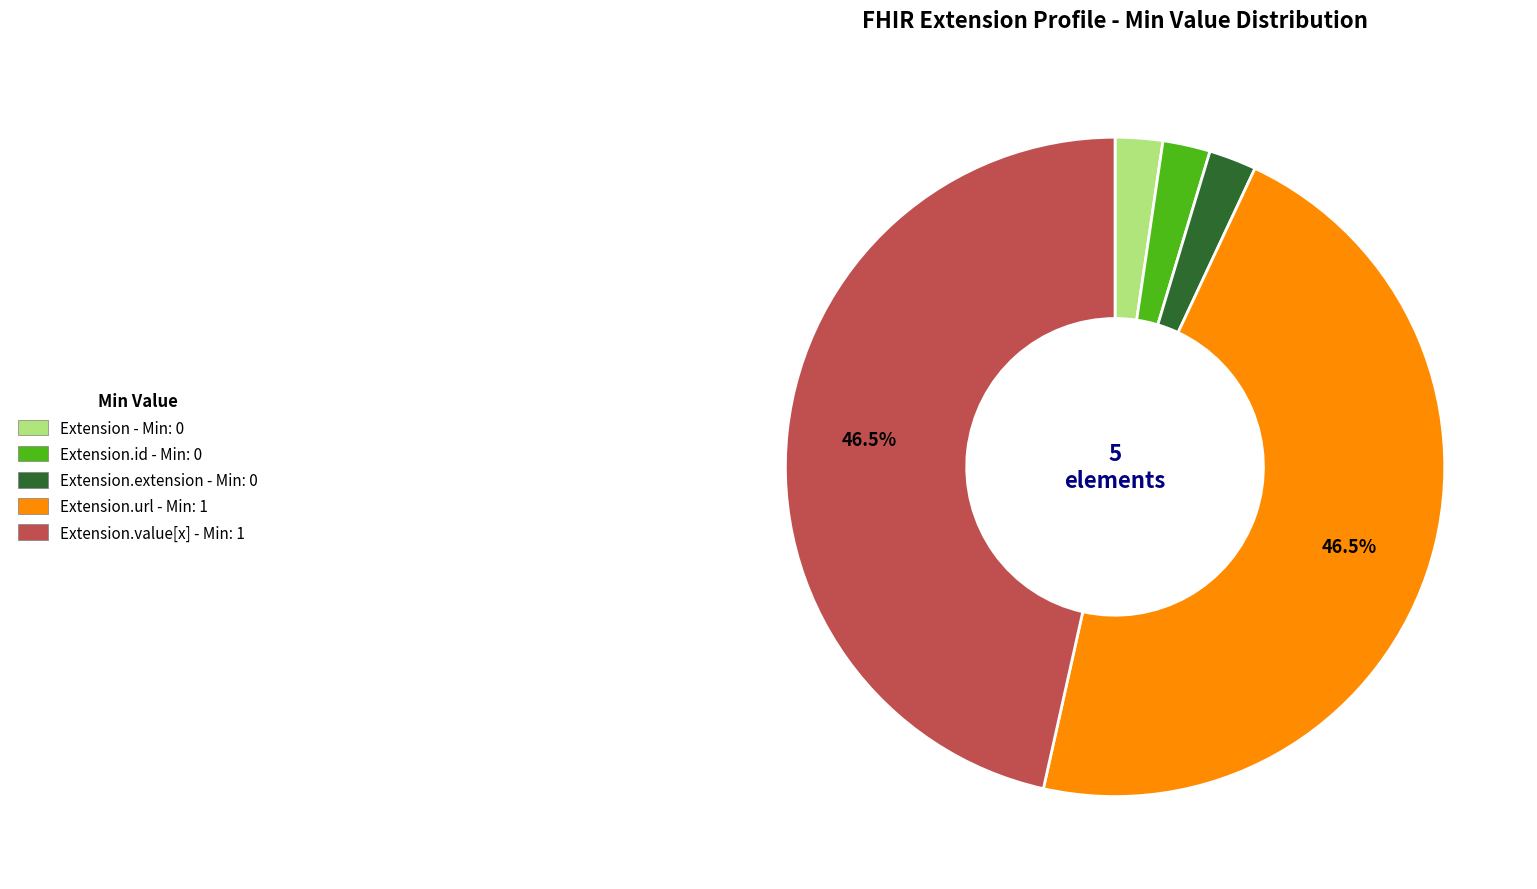

How much of the chart is everything except Extension.url - Min: 1?

53.5%